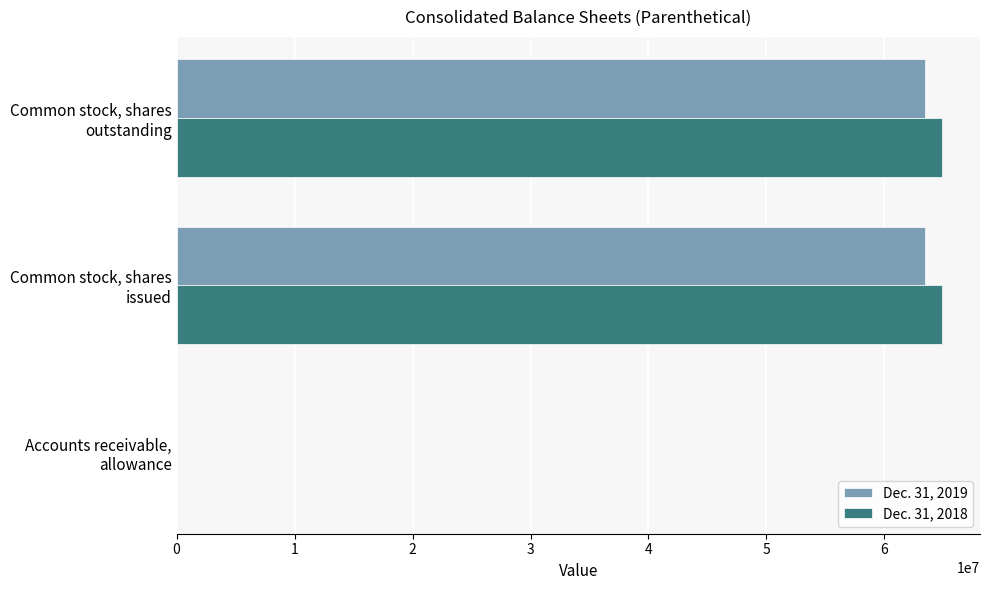

How many Dec. 31, 2019 values are between 2826 and 63456986?

3